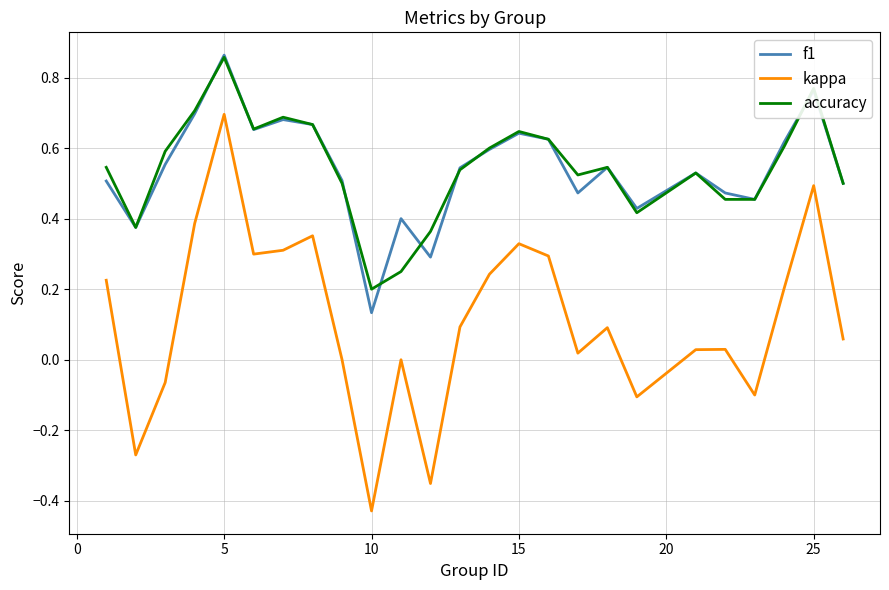

Which series has the widest spread of values?

kappa